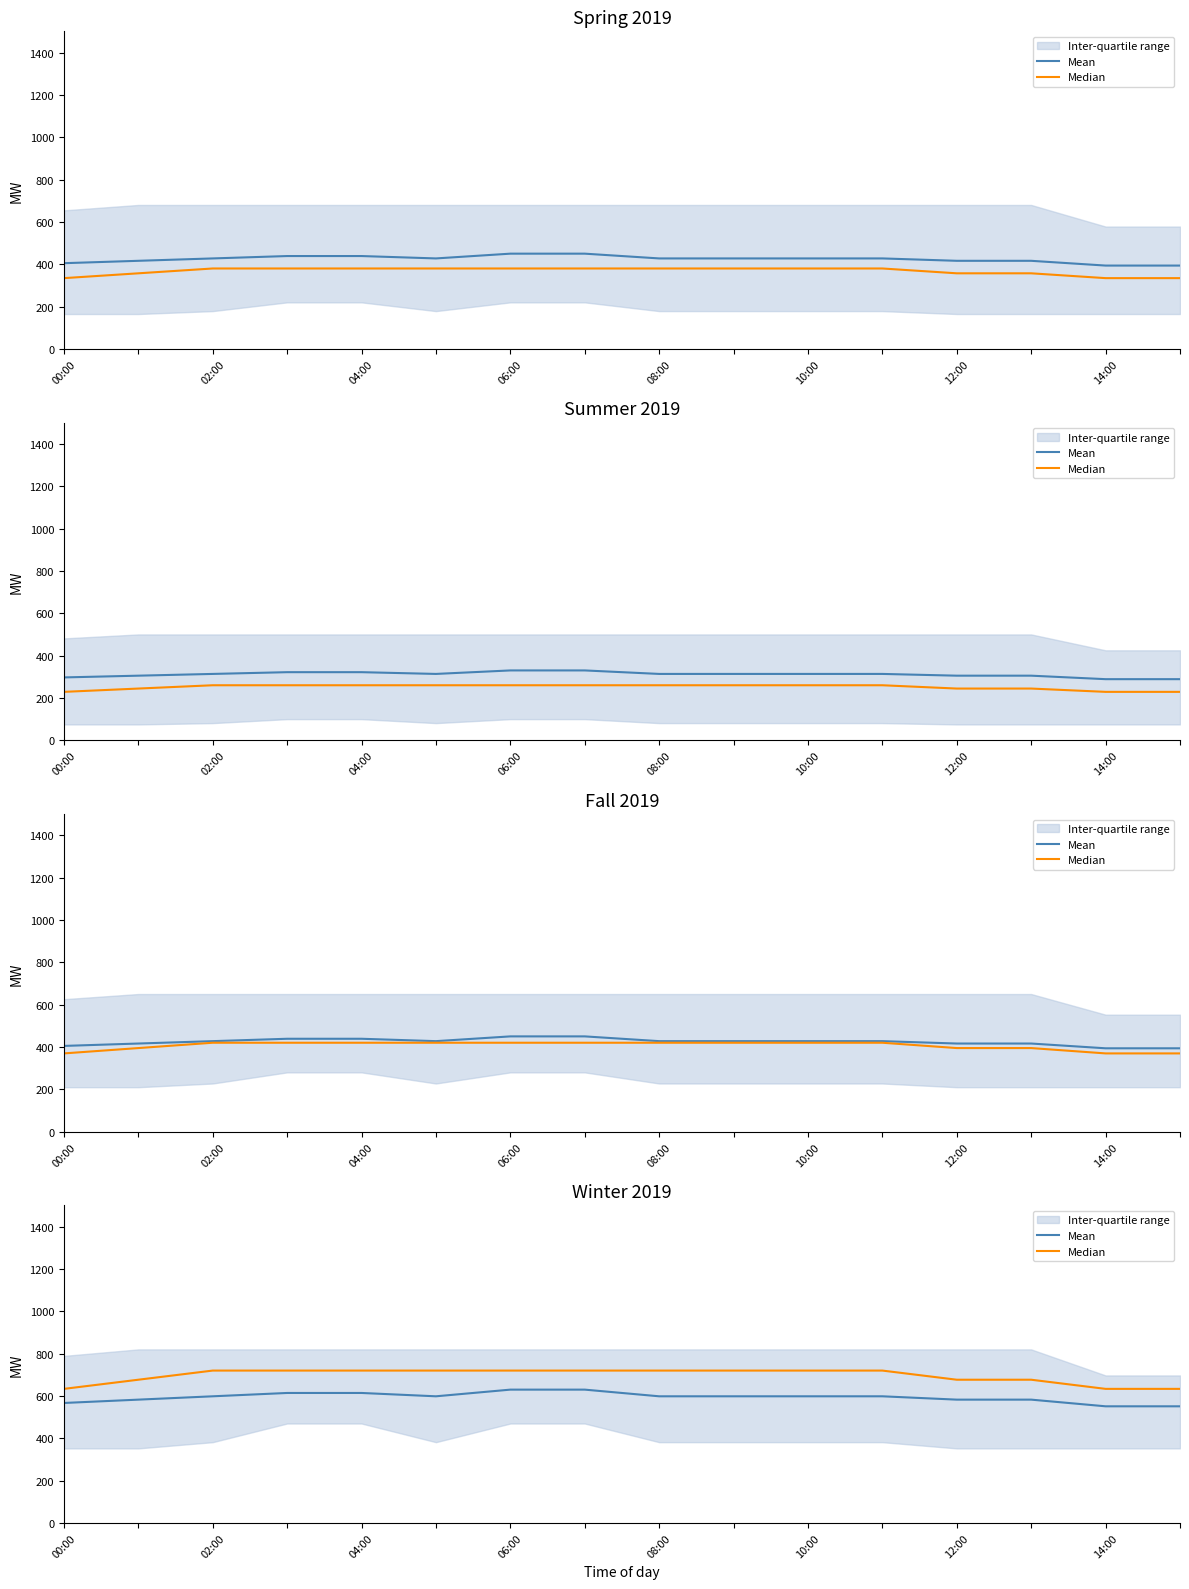

What is the label of the 13th point from the left?

12:00